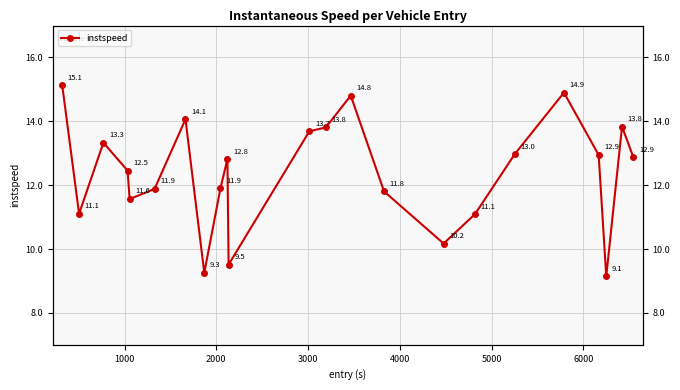

What is the greatest value displayed?

15.1